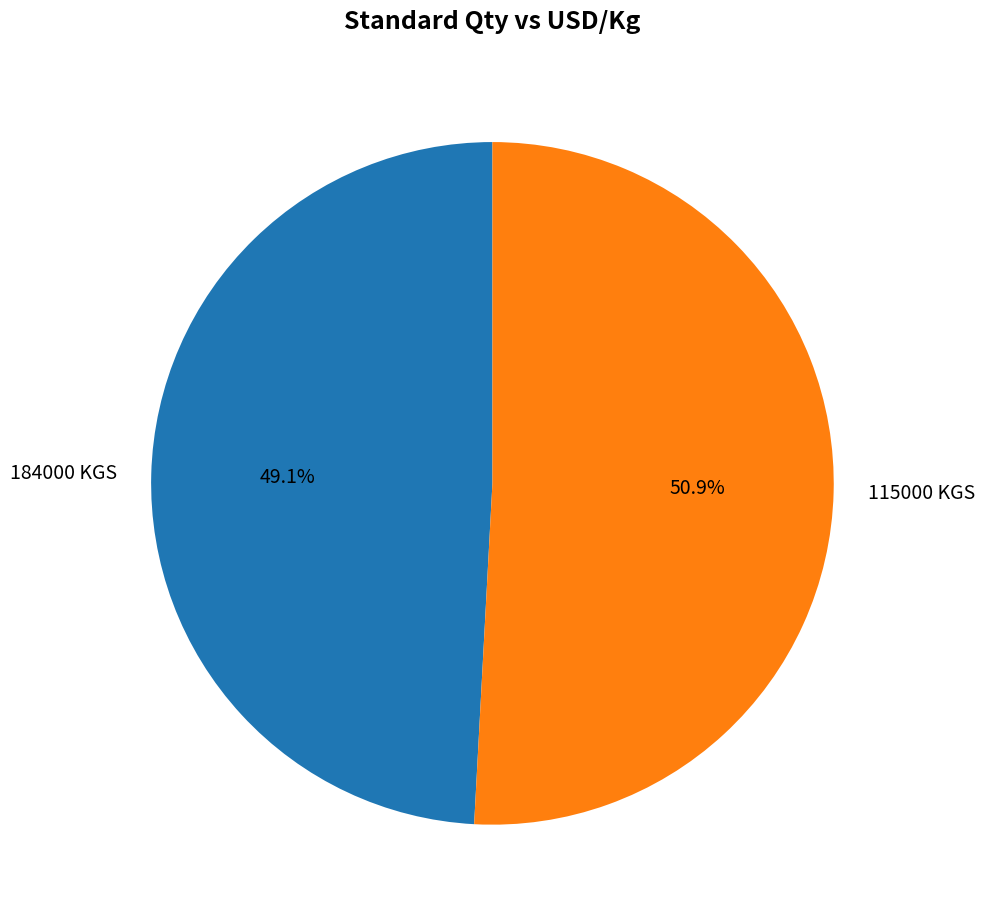

Which slice represents more than half of the pie?

115000 KGS